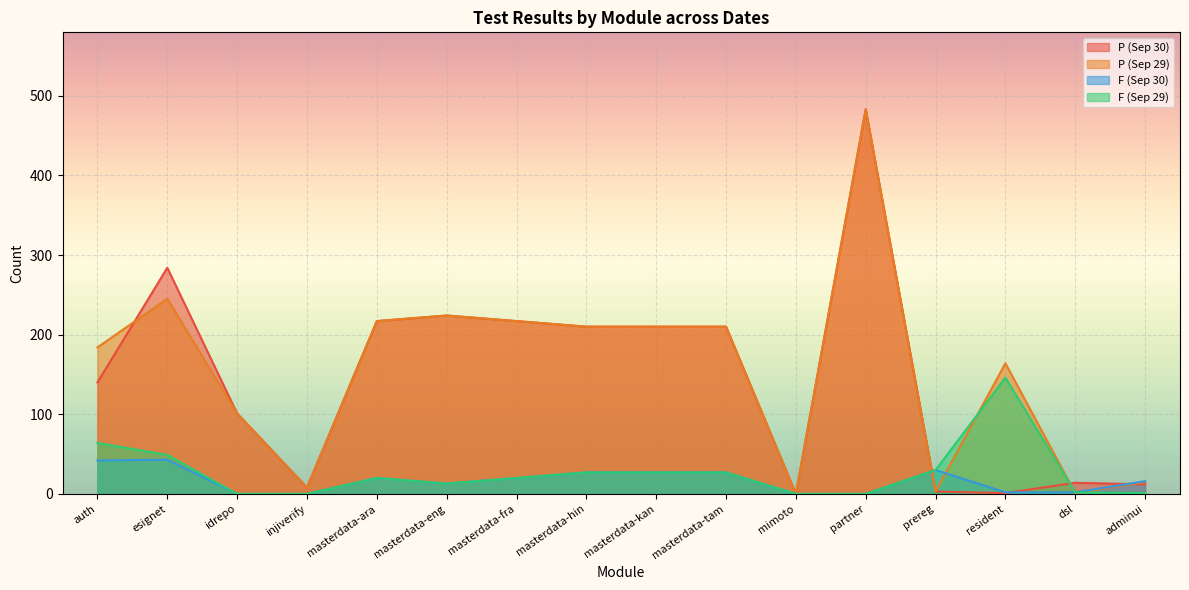

Between masterdata-kan and idrepo, which is larger?

masterdata-kan